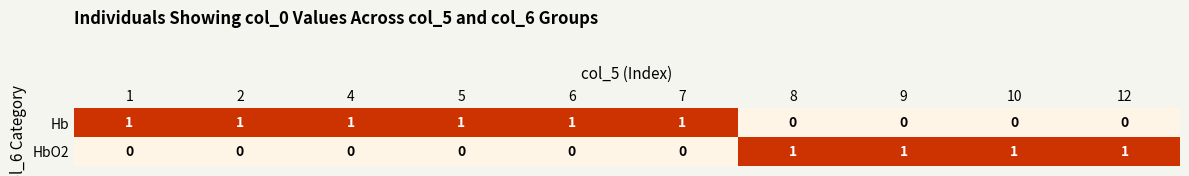

How many Hb values are between 0 and 1?

10